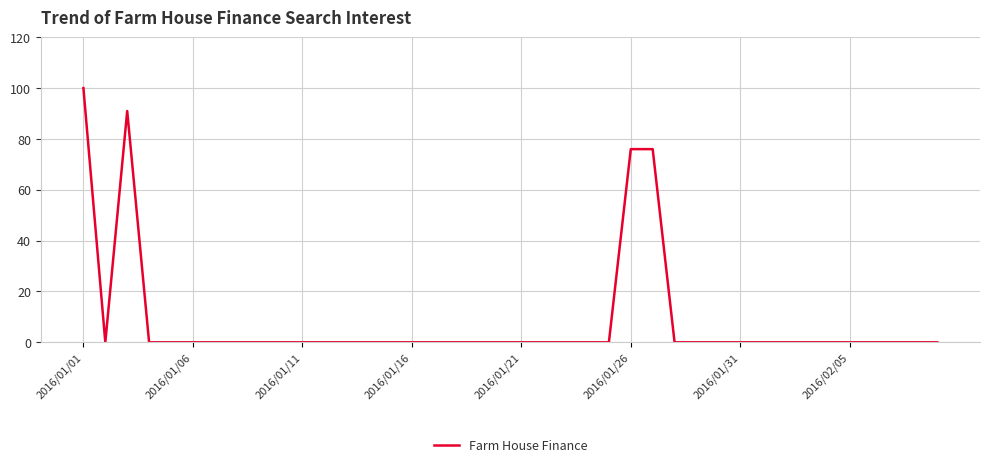

What is the difference between the maximum and minimum values?

100